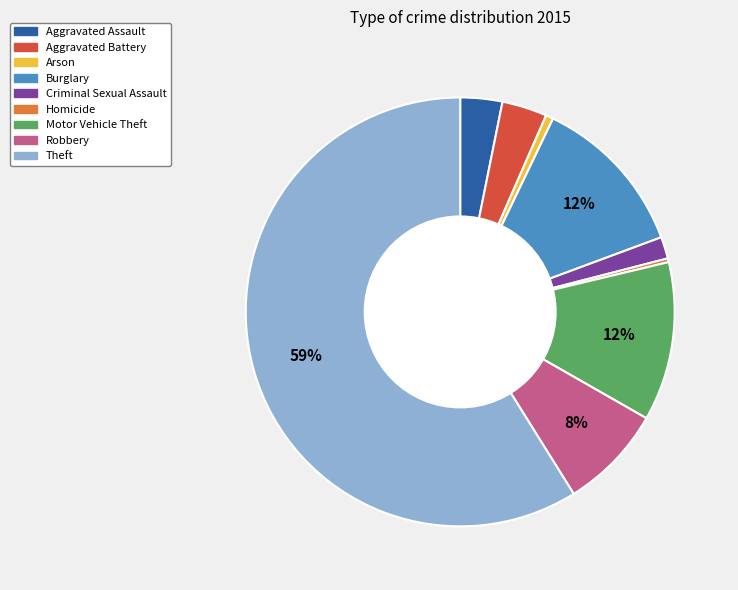

True or false: Motor Vehicle Theft accounts for 1% of the total.

False